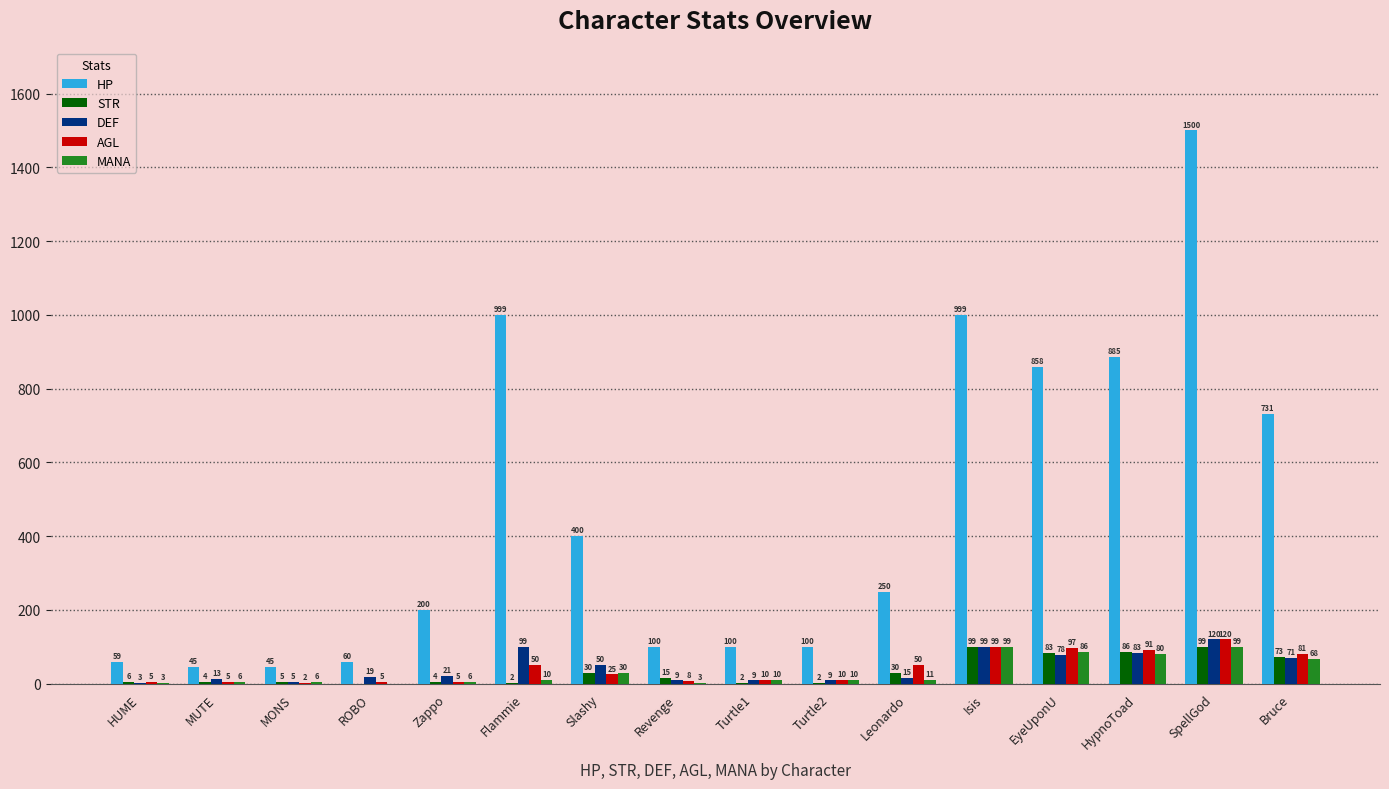

True or false: HP has a value of 858 at EyeUponU.

True